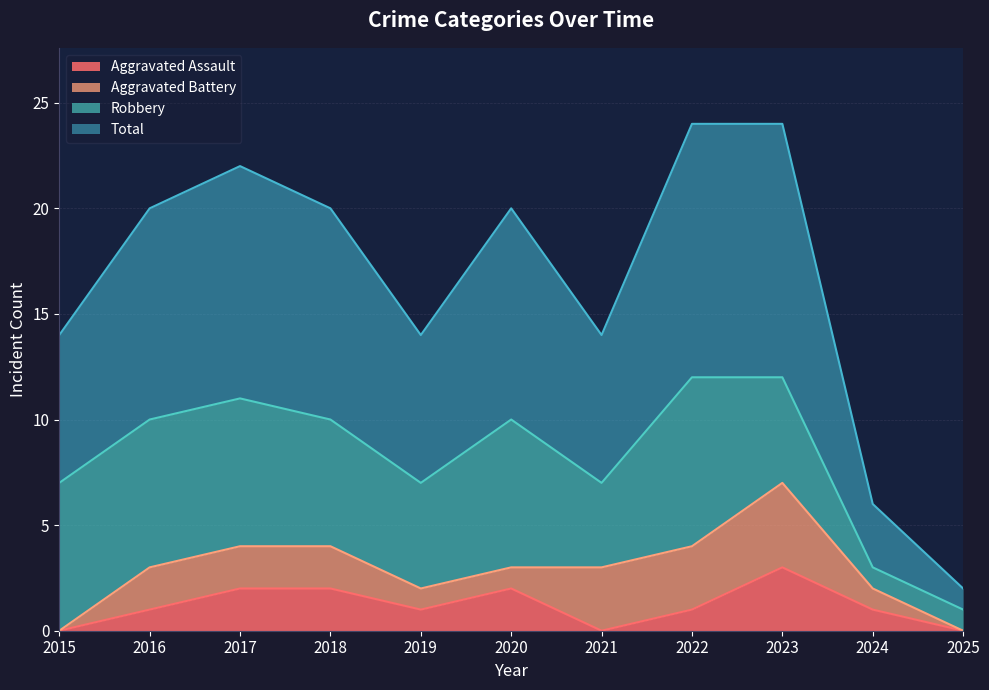

What is the difference between the second highest and minimum values in the Total series?

11